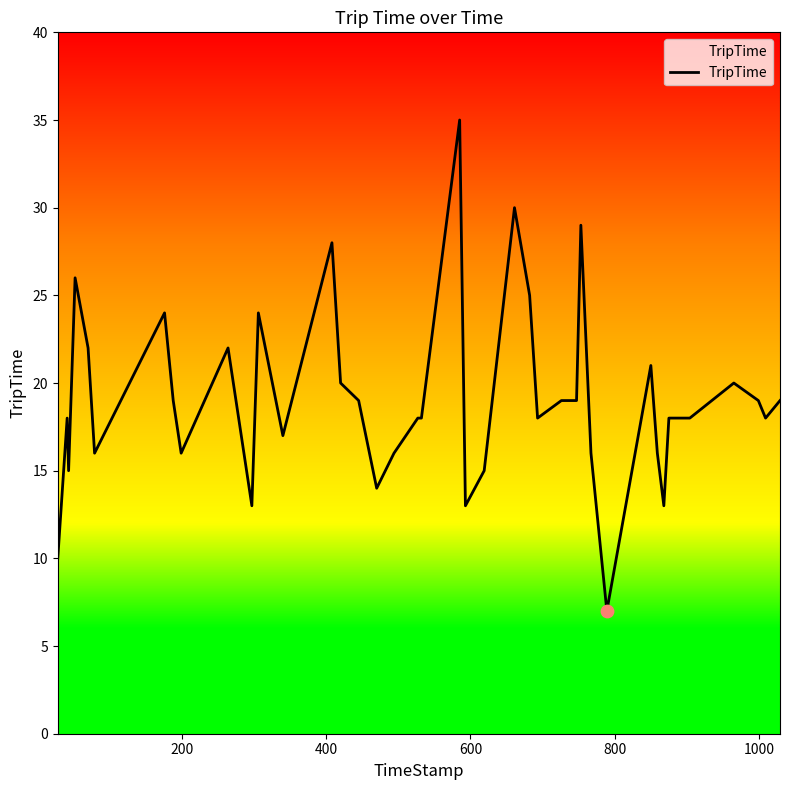

What is the difference between the maximum and minimum values?

28